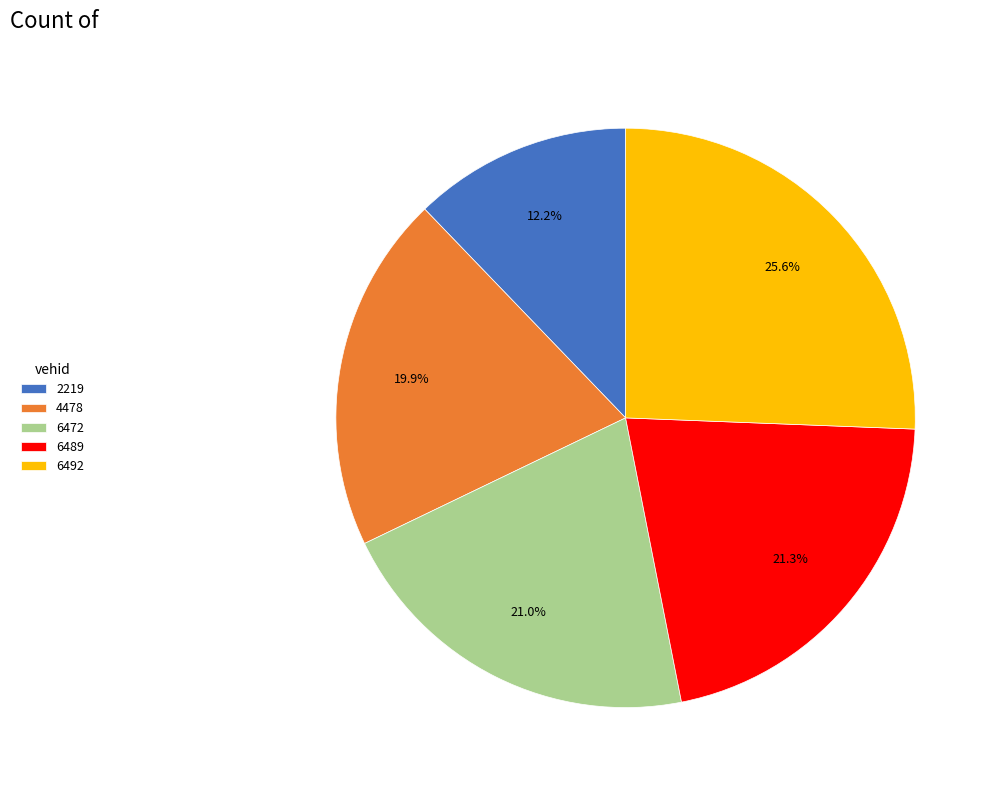

What is the largest slice in the pie chart?

6492